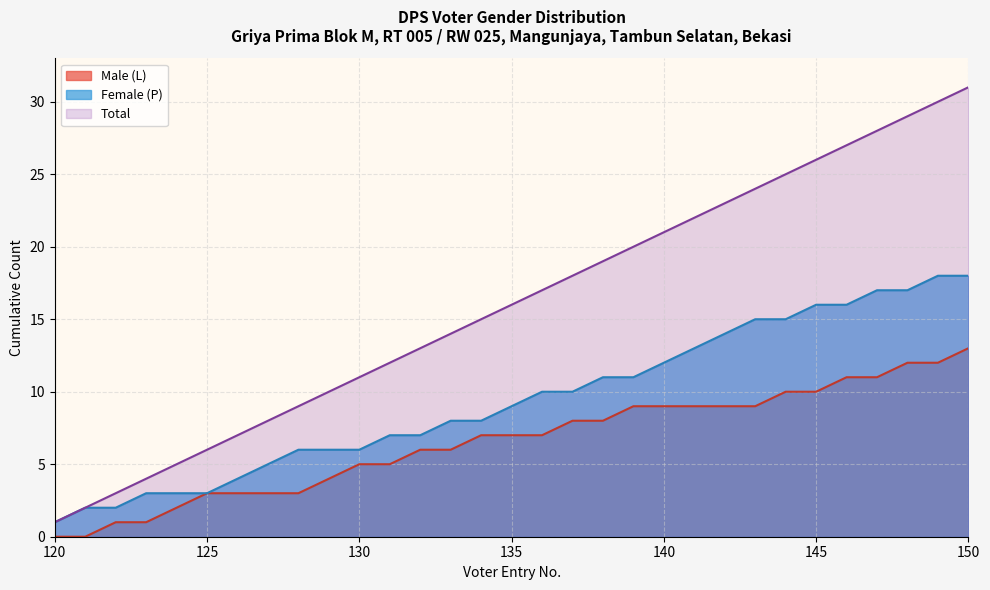

How many data points in RT are less than 8?

7